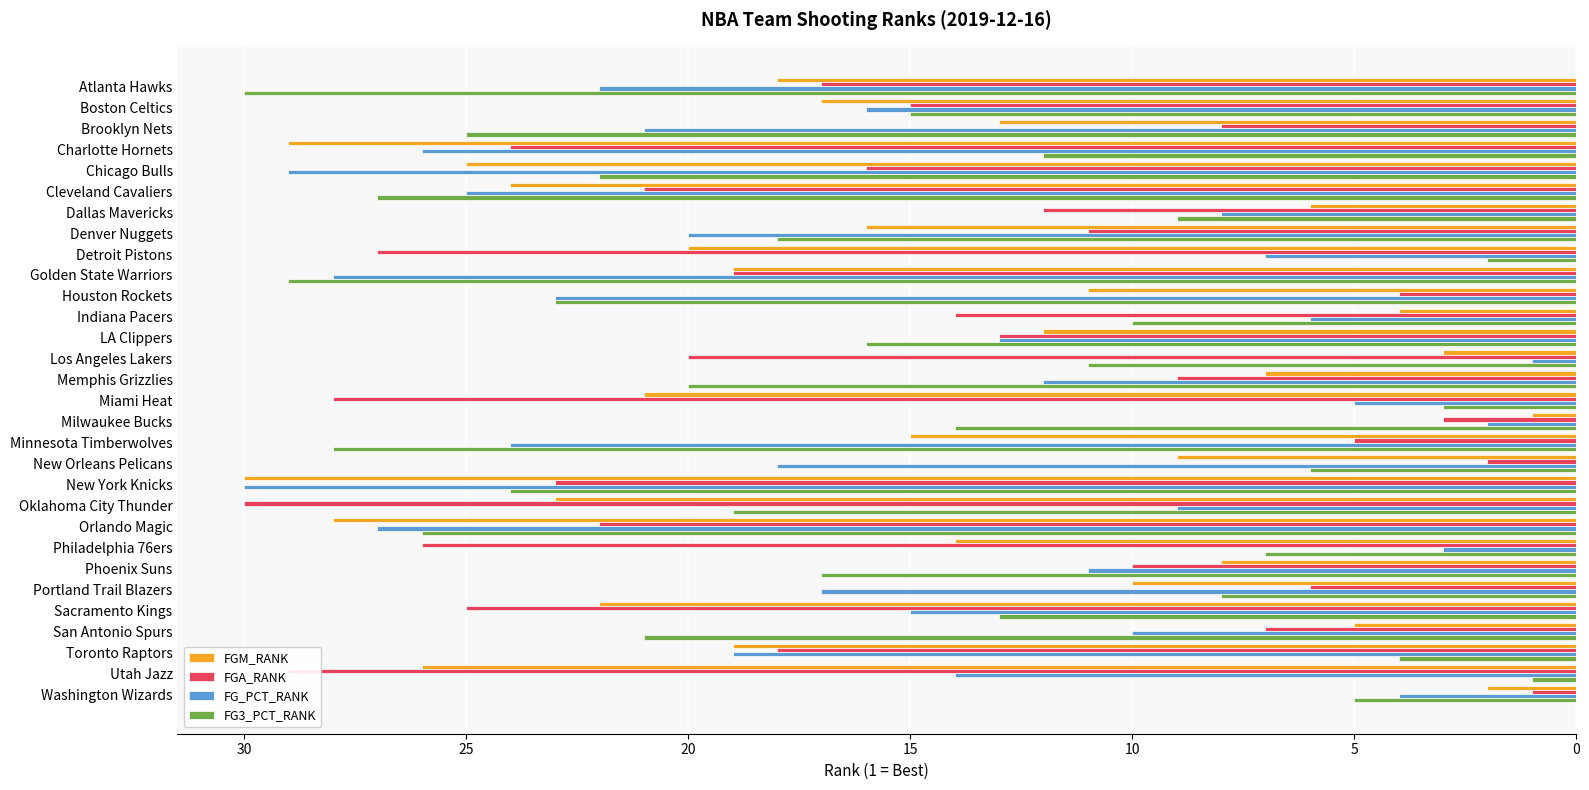

At which category is the sum across all series the highest?

New York Knicks